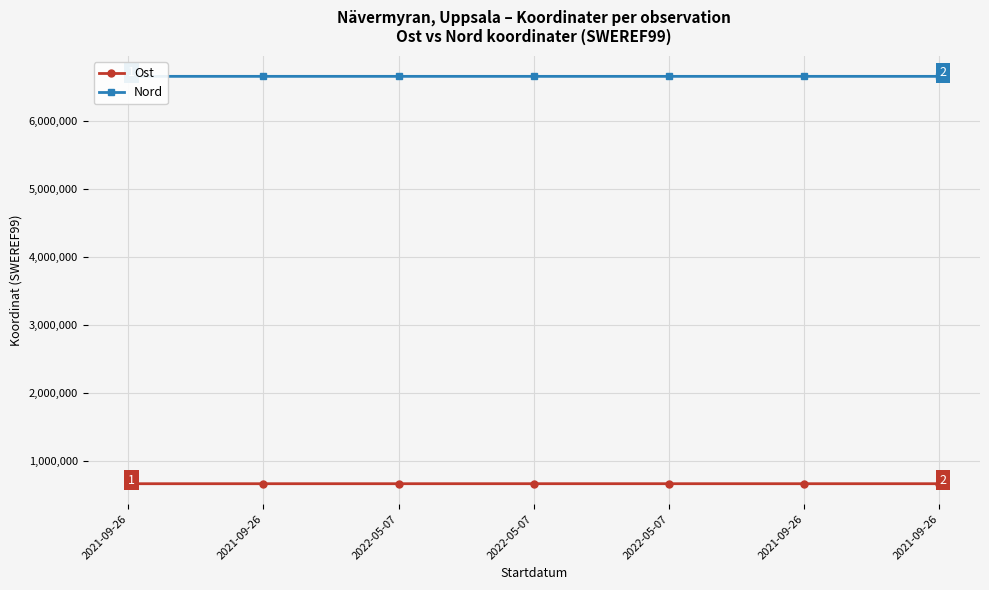

Which label corresponds to the largest value in the chart?

2021-09-26